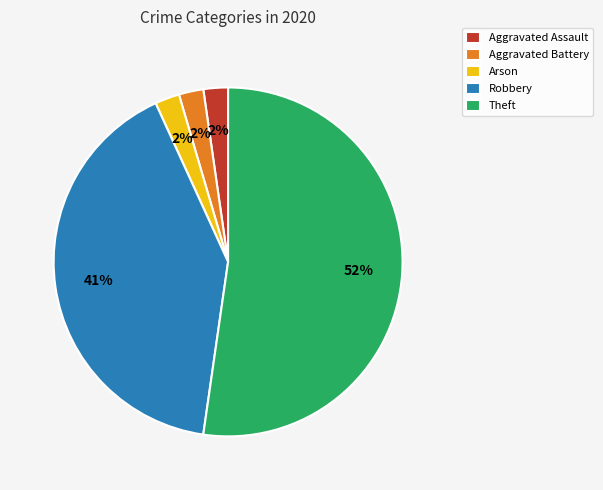

Count the number of slices in the pie.

5